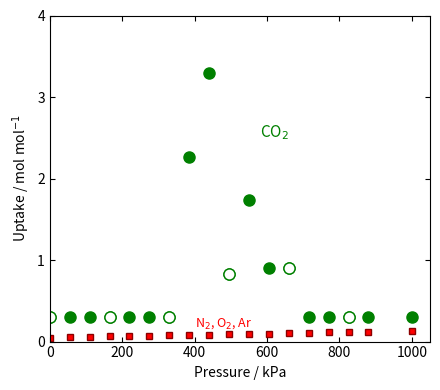

List the series in order of their peak value, lowest first.

N$_2$, O$_2$, Ar, CO$_2$